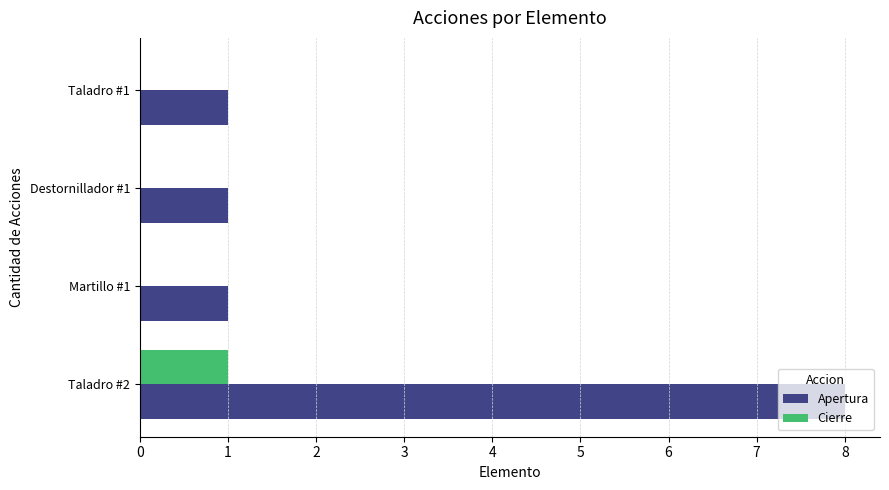

Which series has the largest total across all categories?

Apertura